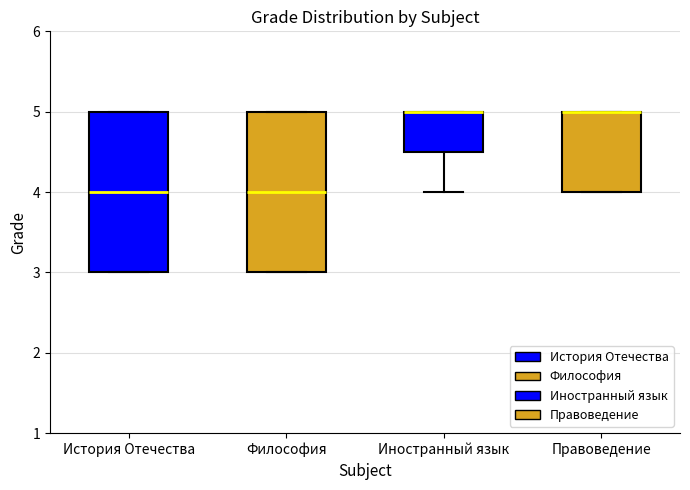

Where does the median line of the box for История Отечества sit on the y-axis? The values are not printed on the chart, so give them approximately, as read against the axis.

4.0